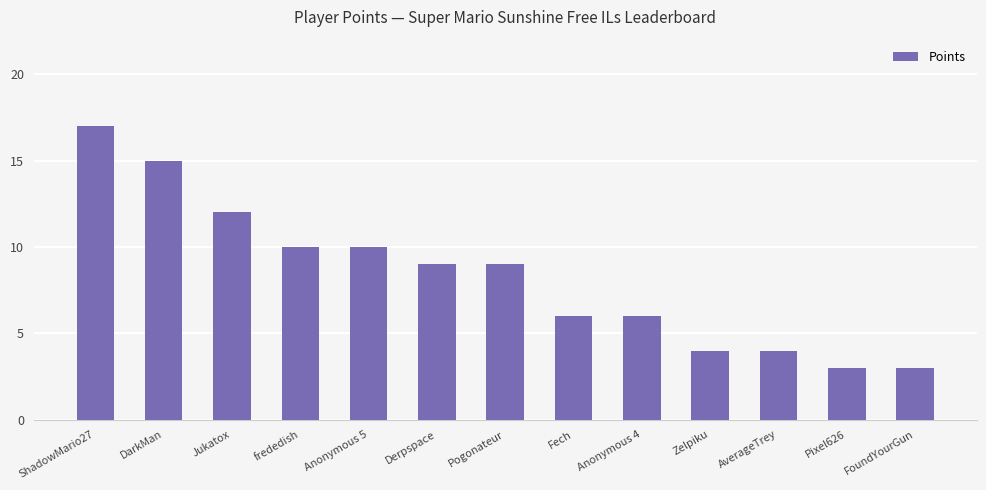

How many series are shown in this chart?

1